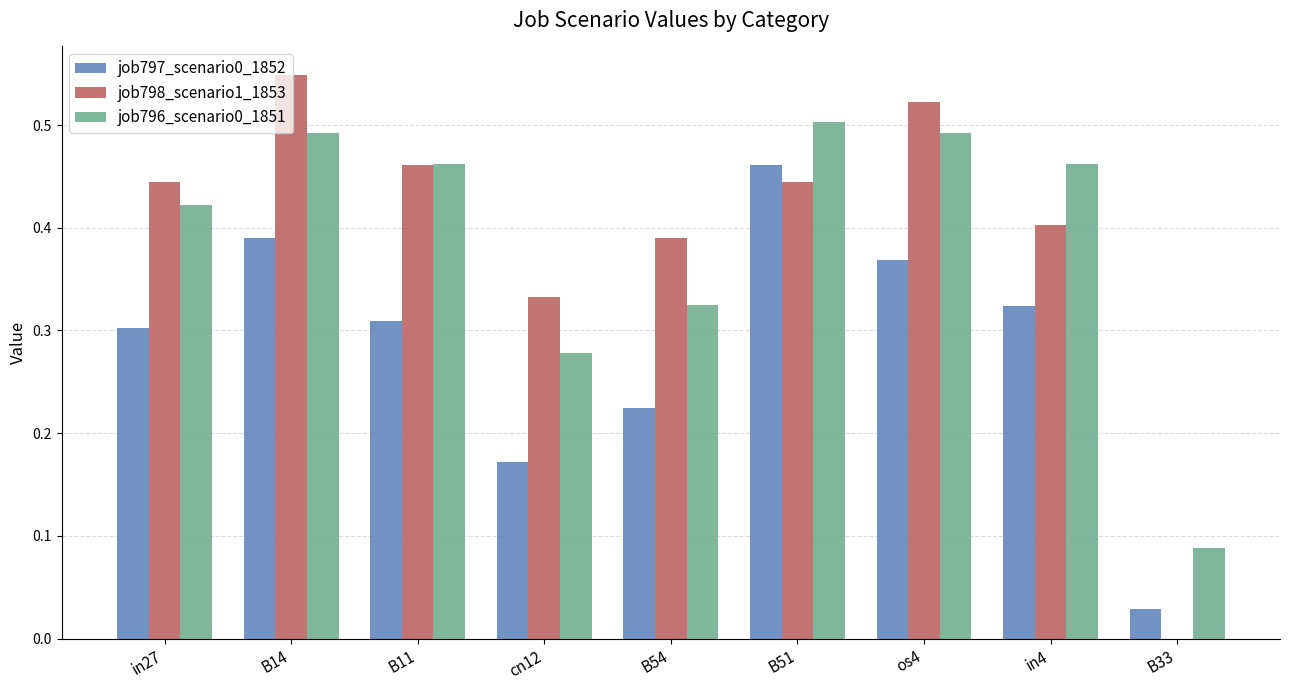

What is the sum of all job796_scenario0_1851 values?

3.5